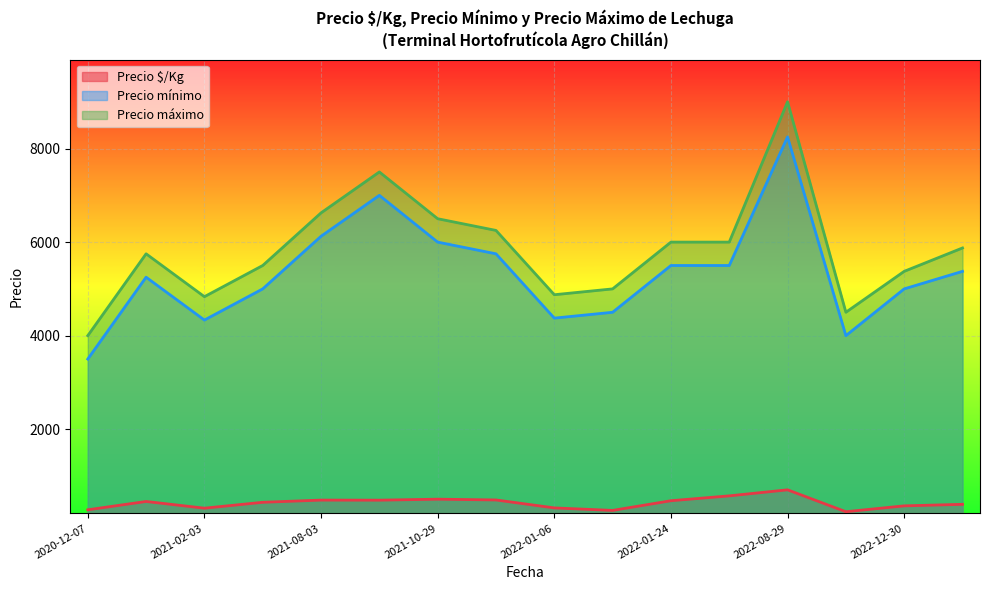

Between 2022-01-14 and 2021-08-03, which series saw the biggest shift?

Precio mínimo